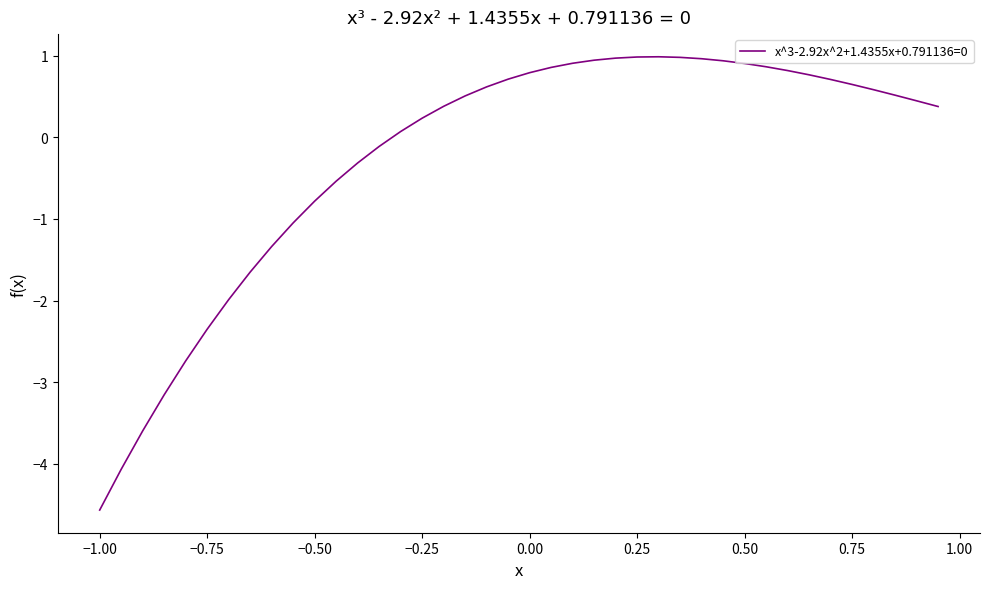

What is the maximum value shown in the chart?

1.0